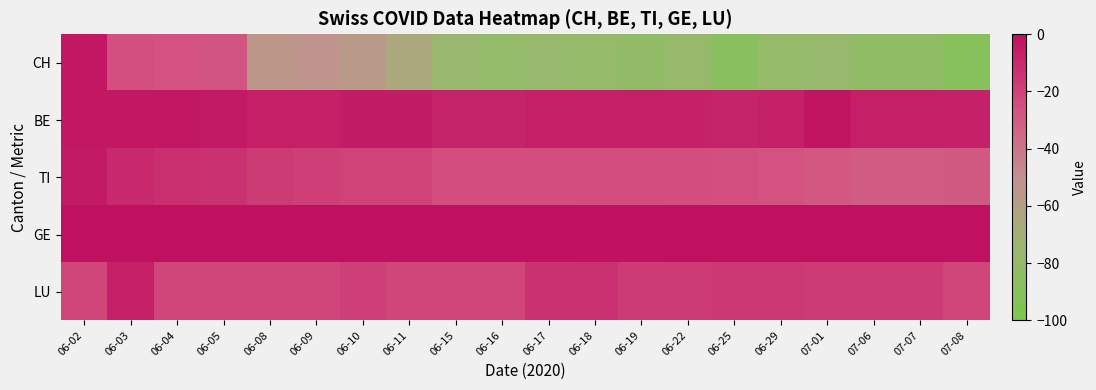

What is the total value across all series at 07-06?

-133